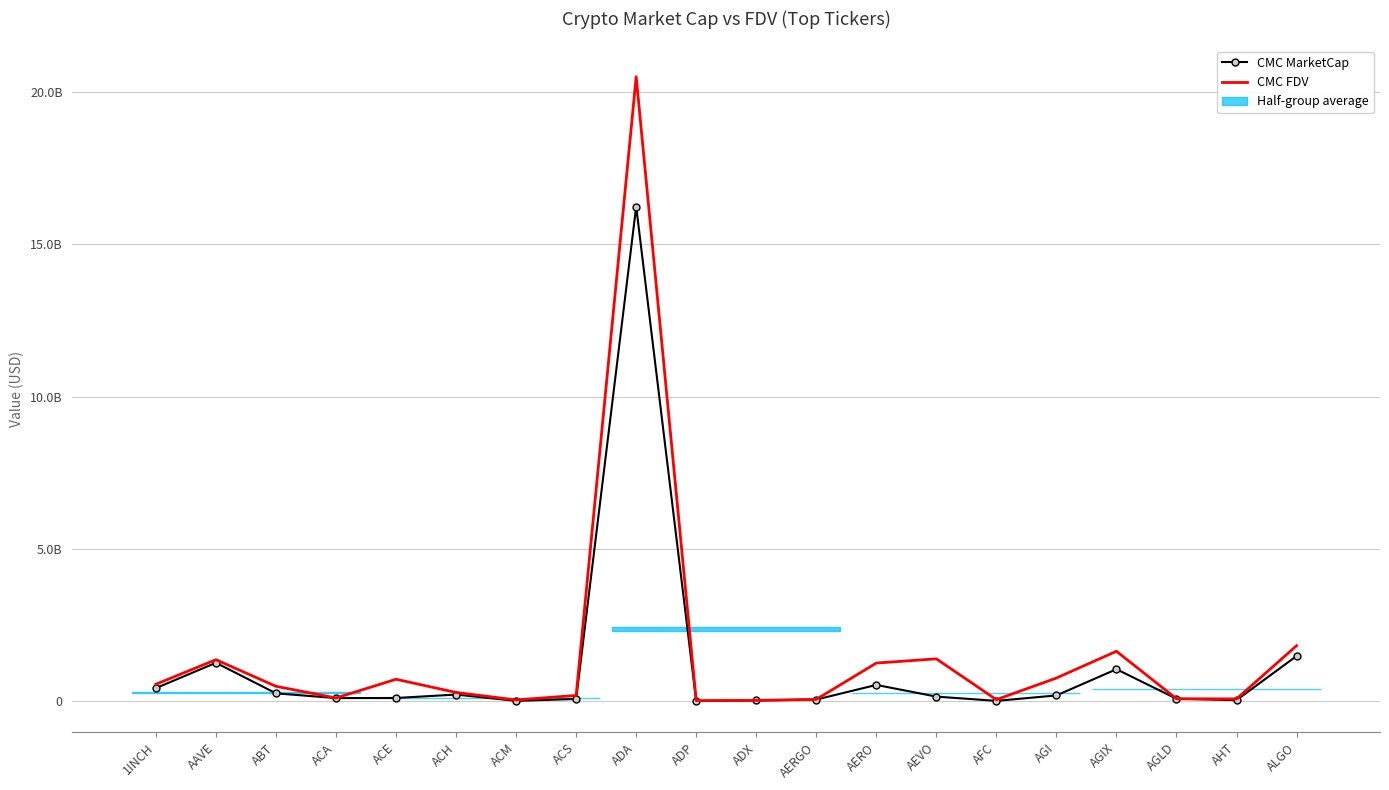

Reading right to left, list all the values displayed in this chart.

CMC MarketCap: ALGO=1485166342.5	AHT=36984012.8	AGLD=83379480.5	AGIX=1052695434.0	AGI=191708570.4	AFC=12970806.4	AEVO=153261146.7	AERO=536879958.4	AERGO=56095253.2	ADX=27615133.4	ADP=7226562.2	ADA=16240941614.0	ACS=76363031.1	ACM=13472577.4	ACH=220302539.3	ACE=107986442.4	ACA=104508659.0	ABT=260514927.8	AAVE=1263773740.3	1INCH=431841079.6
CMC FDV: ALGO=1824237124.7	AHT=77630065.8	AGLD=83379480.5	AGIX=1642049042.2	AGI=763069616.1	AFC=53288540.2	AEVO=1393283151.8	AERO=1254763083.8	AERGO=63028374.4	ADX=28756572.4	ADP=23964296.8	ADA=20502903155.4	ACS=191240834.3	ACM=43539667.8	ACH=289517818.7	ACE=722546830.3	ACA=108580425.2	ABT=491665750.8	AAVE=1365214320.9	1INCH=559440271.9